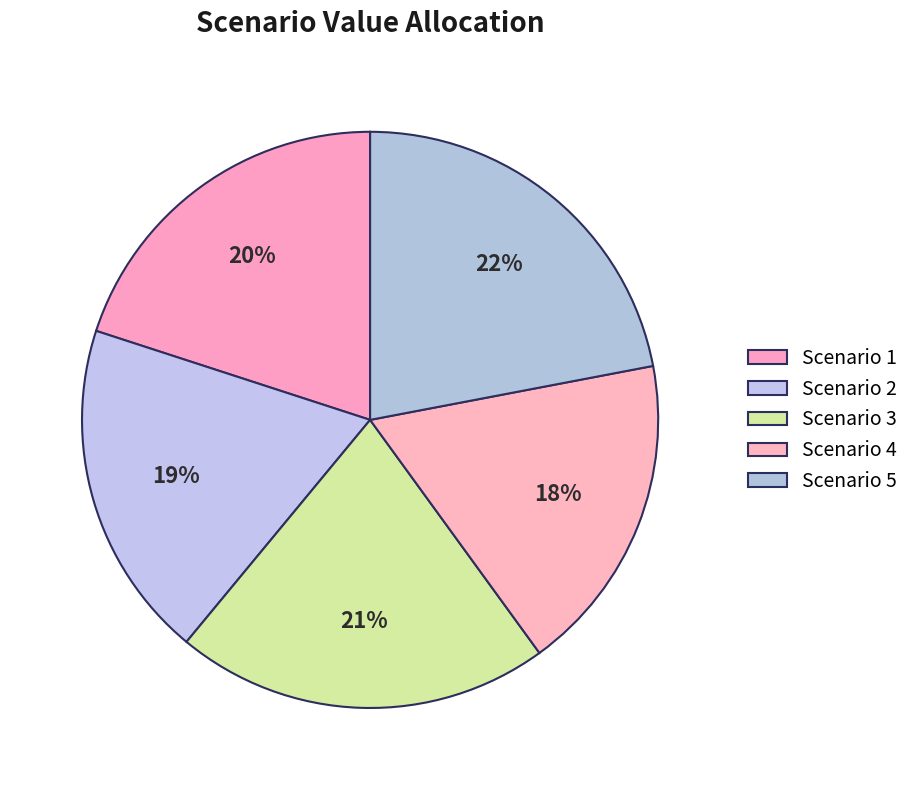

Do Scenario 4 and Scenario 5 together represent more than half of the pie?

No